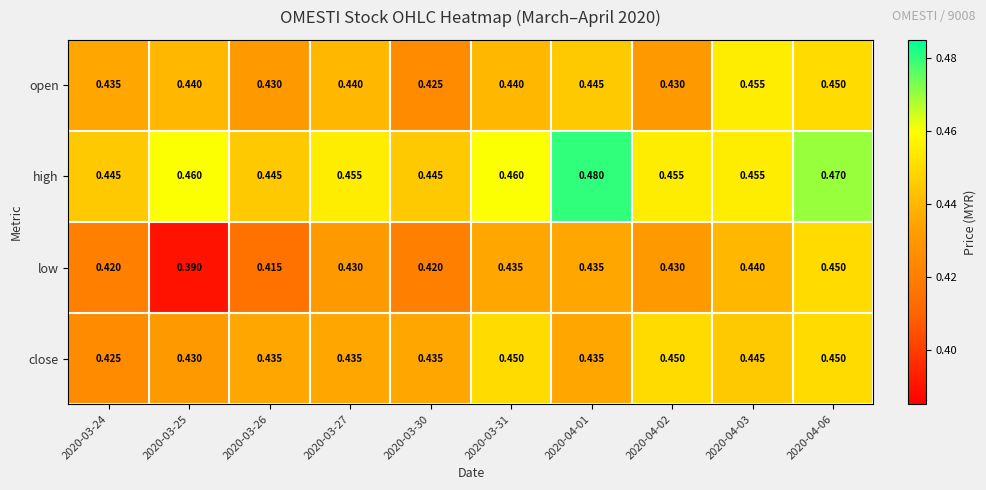

Rank the series at 2020-03-27 from highest to lowest value.

high, open, close, low